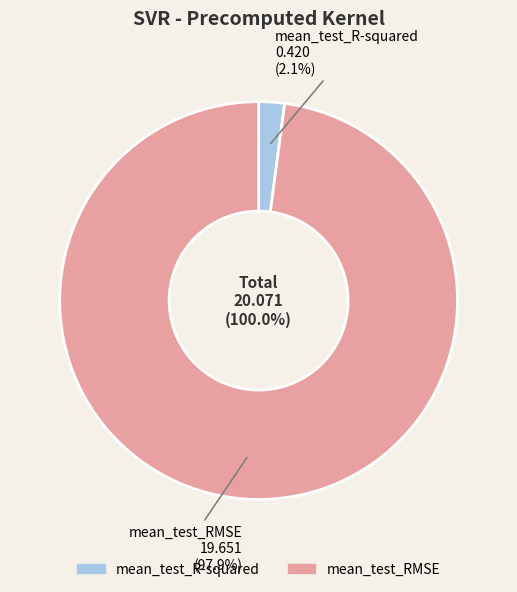

Rank the categories by value from highest to lowest.

mean_test_RMSE, mean_test_R-squared